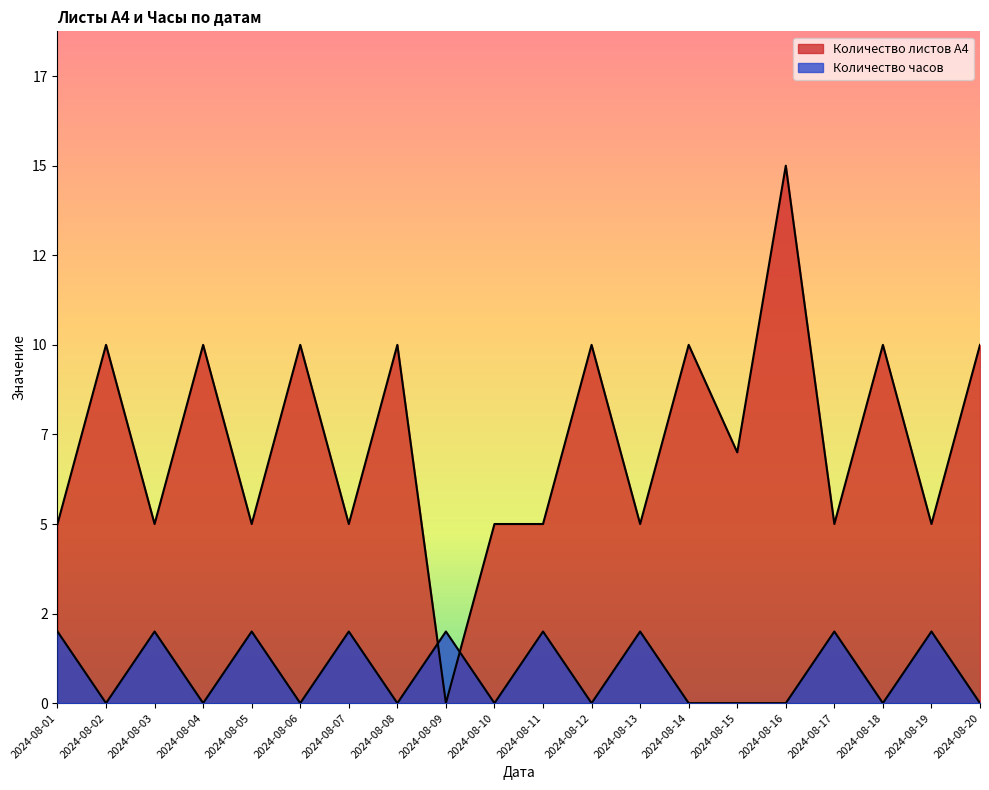

Does the chart display data point markers on the line(s)?

No